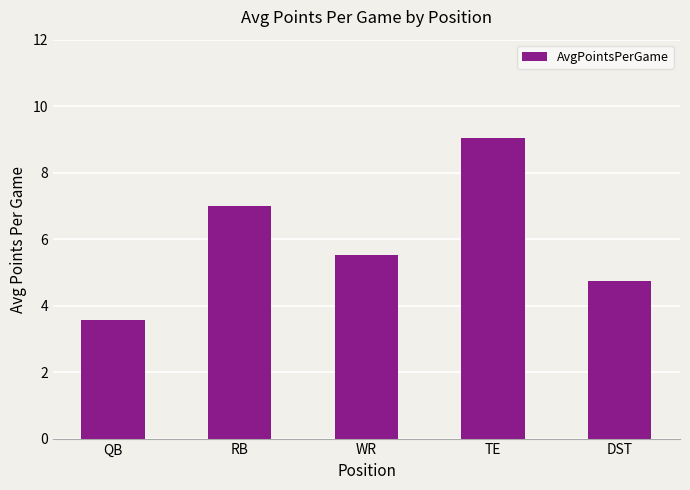

At which label does the data first exceed 5?

RB